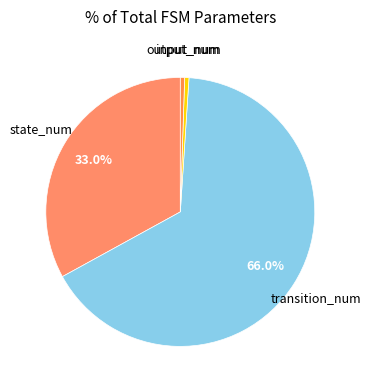

What portion of the pie excludes transition_num?

34.0%